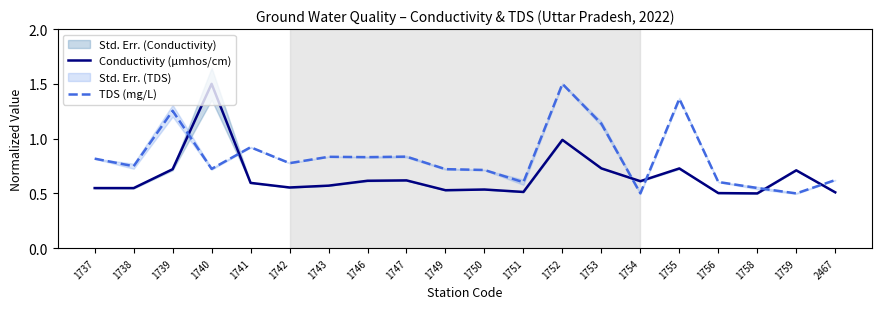

At how many categories does at least one series exceed 1?

5